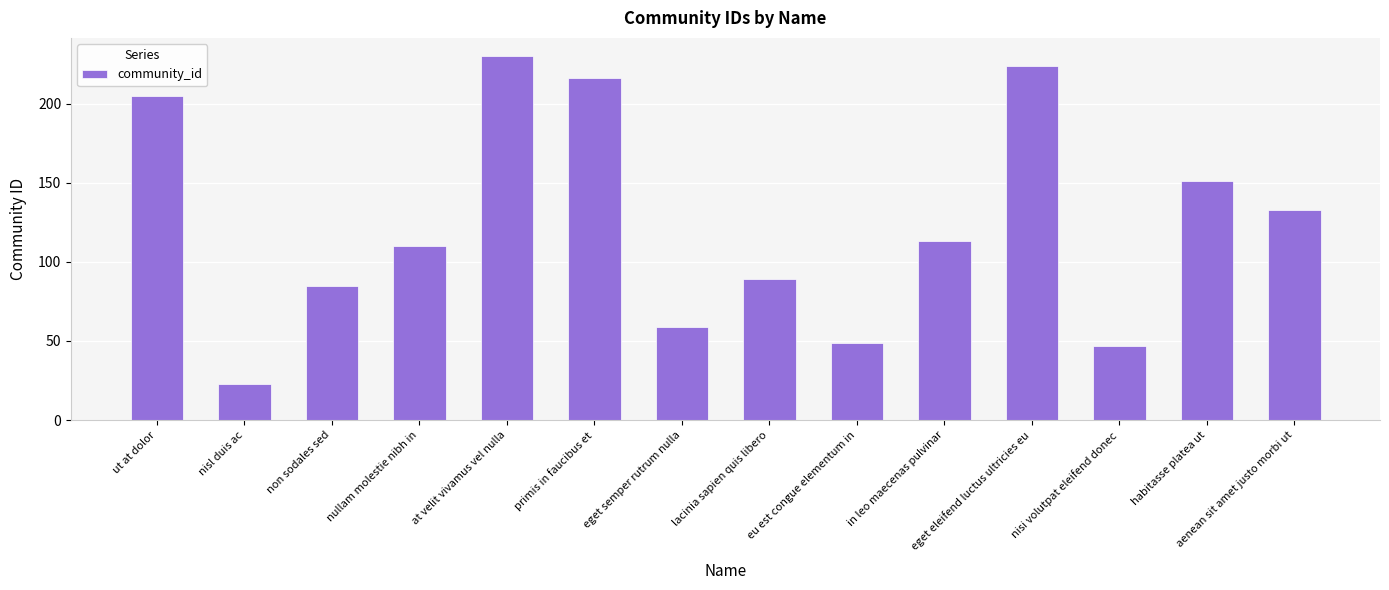

Where does the data first go above 113?

ut at dolor